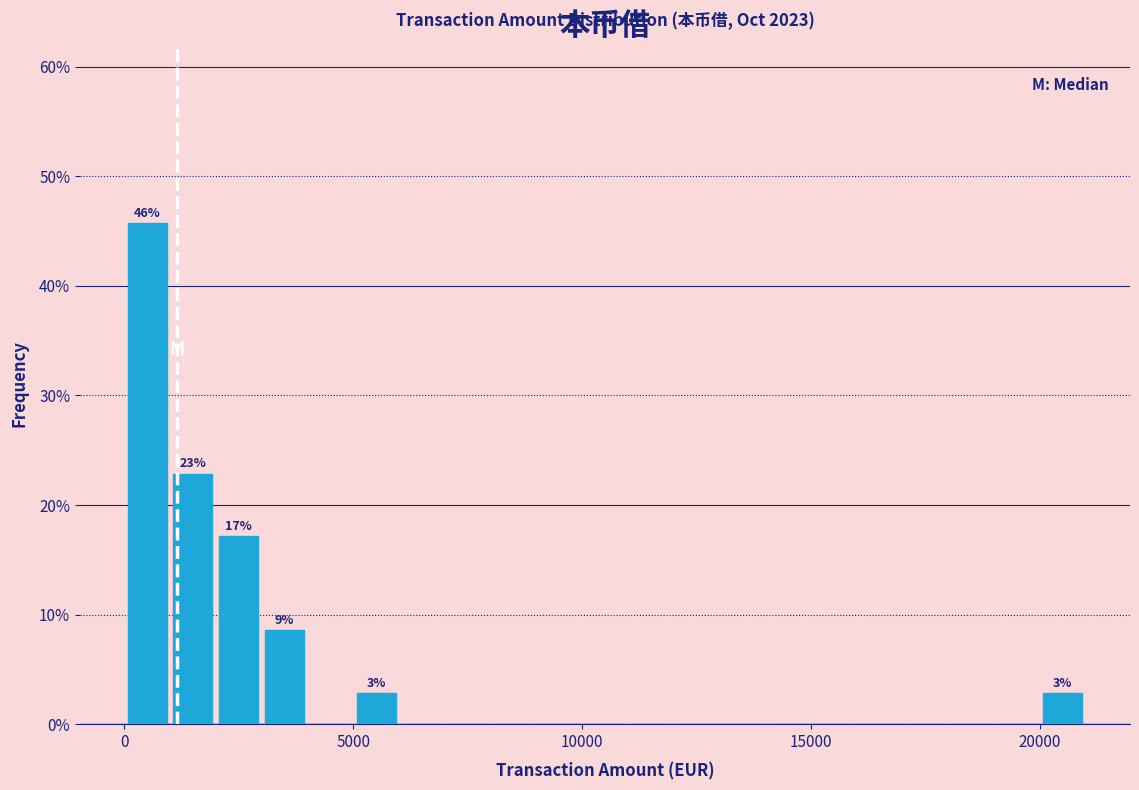

Around what value on the x-axis is the tallest bar? Give the approximate position of its centre, as read against the axis.

500